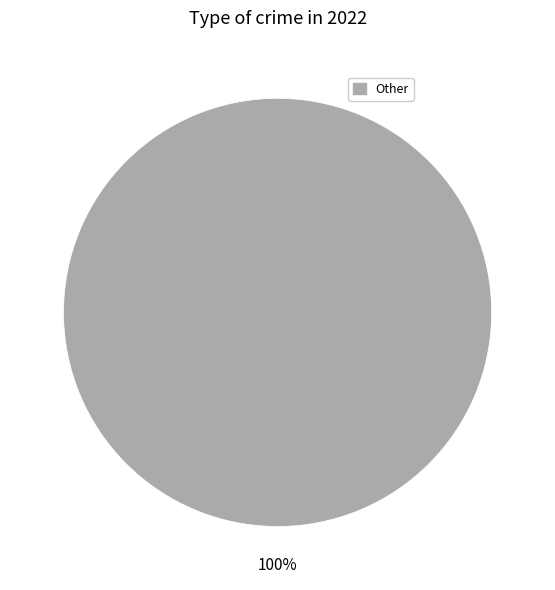

The Other slice represents 86% of the pie. True or false?

False